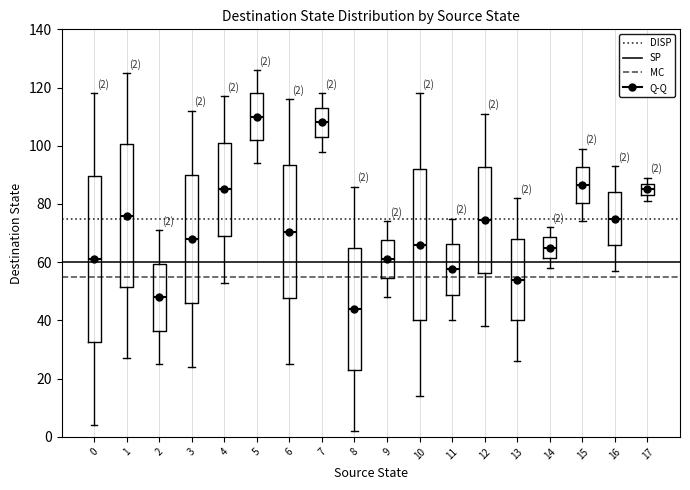

Comparing the boxes themselves (not the whiskers), which one is the tallest?

0